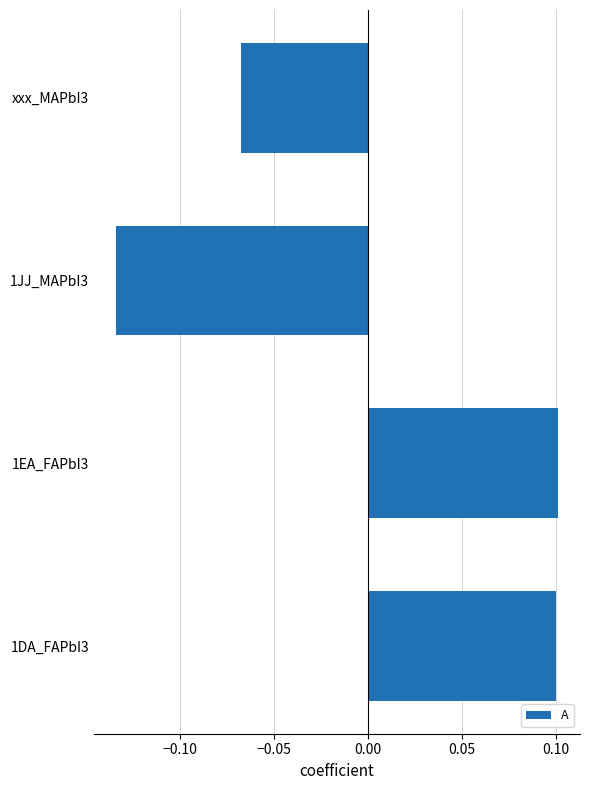

How many positive values are there?

2